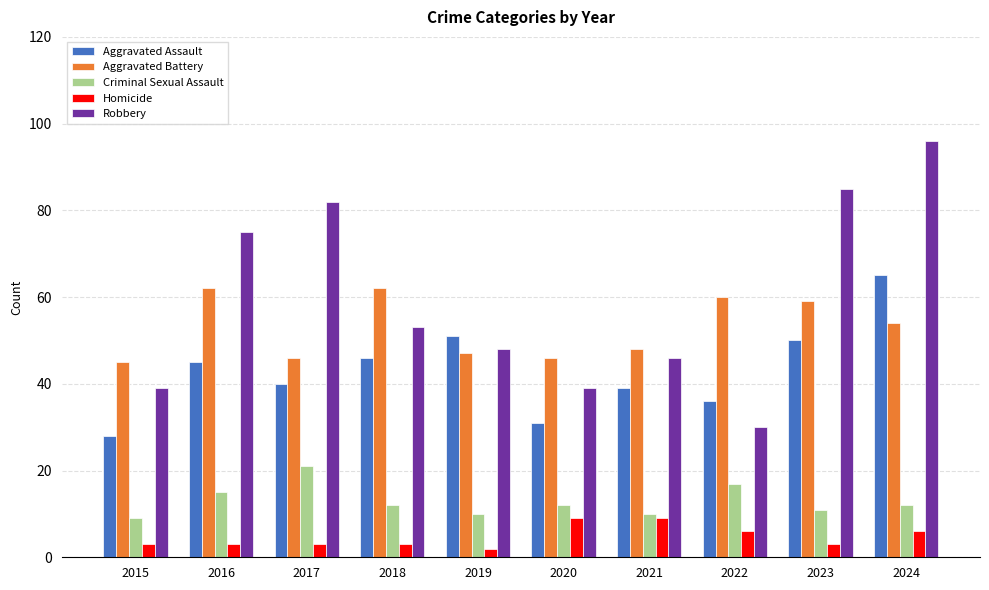

Where is Aggravated Battery nearest to the value 53?

2024